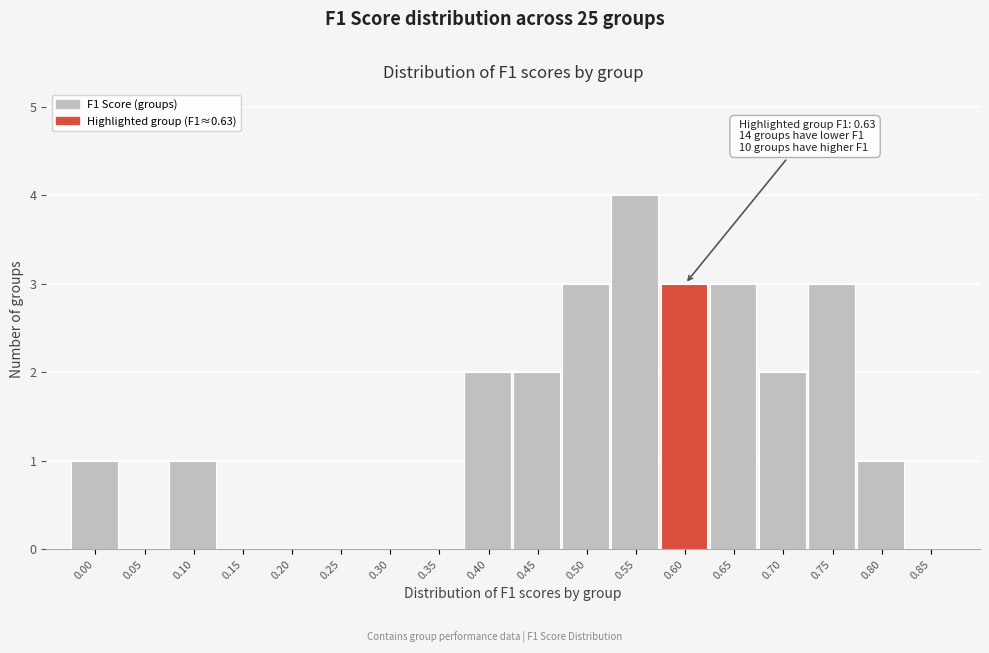

Reading left to right, extract all data points from this chart.

0.00=1	0.05=0	0.10=1	0.15=0	0.20=0	0.25=0	0.30=0	0.35=0	0.40=2	0.45=2	0.50=3	0.55=4	0.60=3	0.65=3	0.70=2	0.75=3	0.80=1	0.85=0